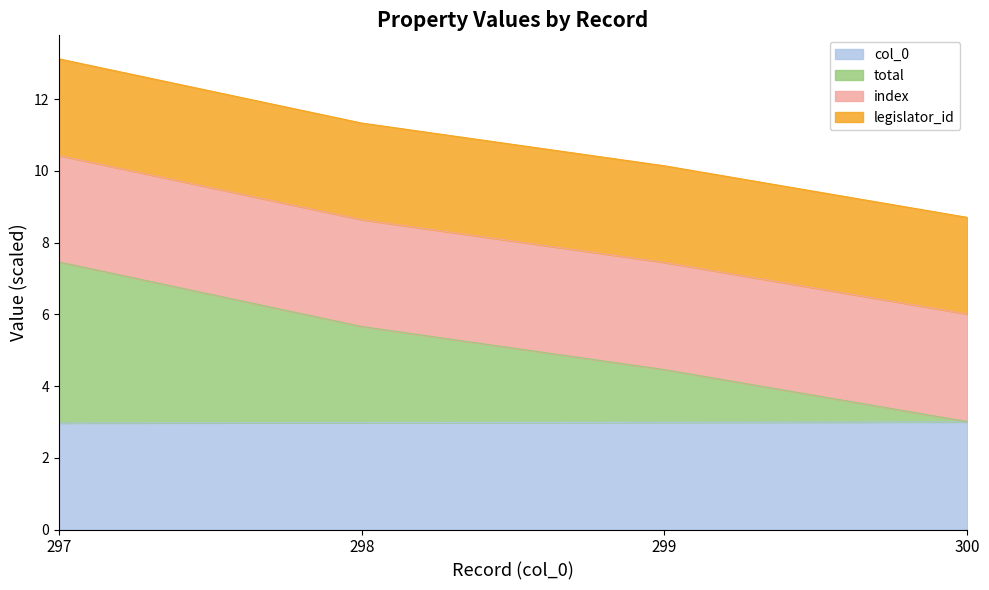

At which label does total first exceed 5?

297